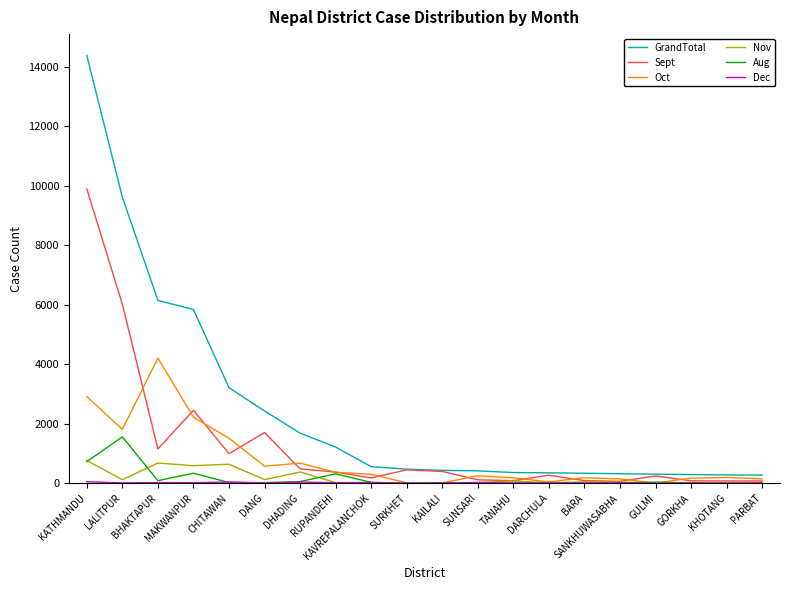

Where is the first local maximum for Oct?

BHAKTAPUR